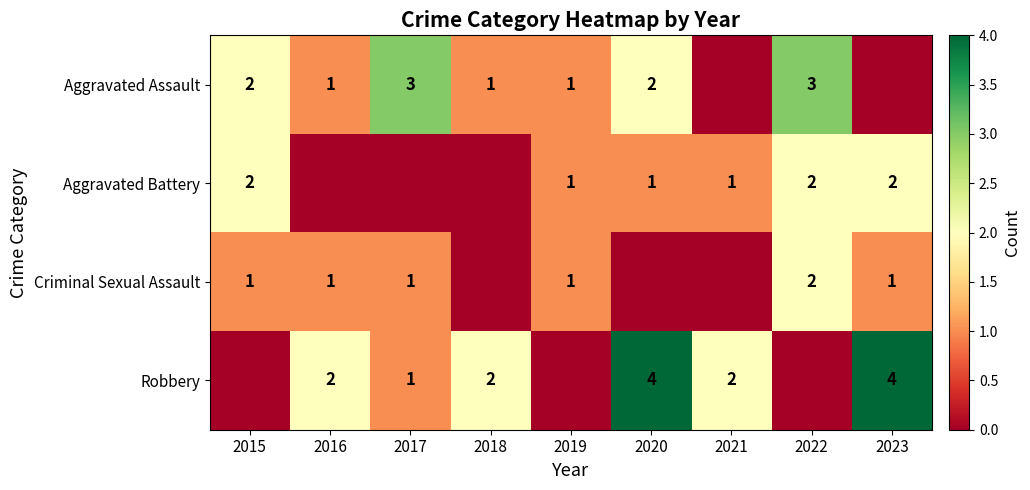

The value of Criminal Sexual Assault at 2019 is 2. True or false?

False